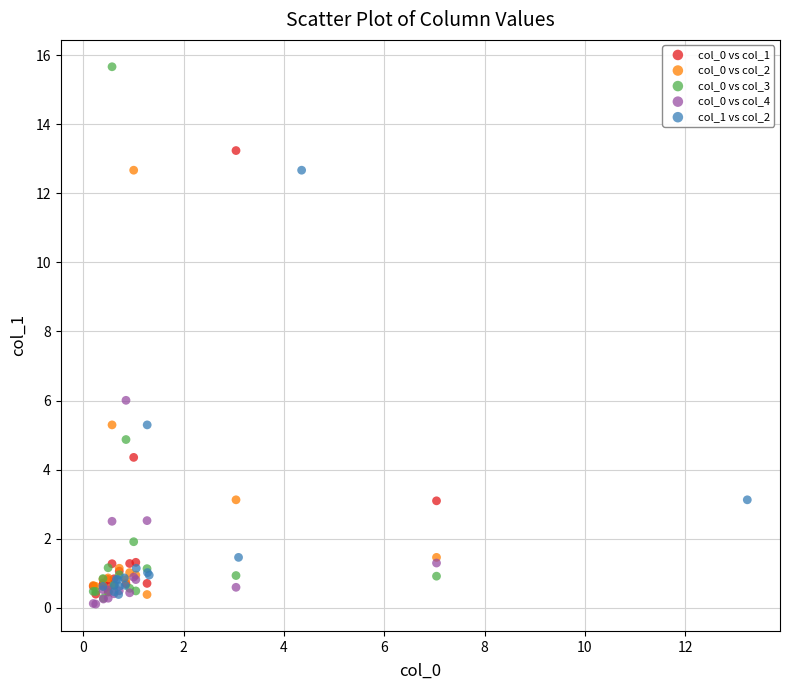

Which series reaches the maximum Y coordinate?

col_0 vs col_3